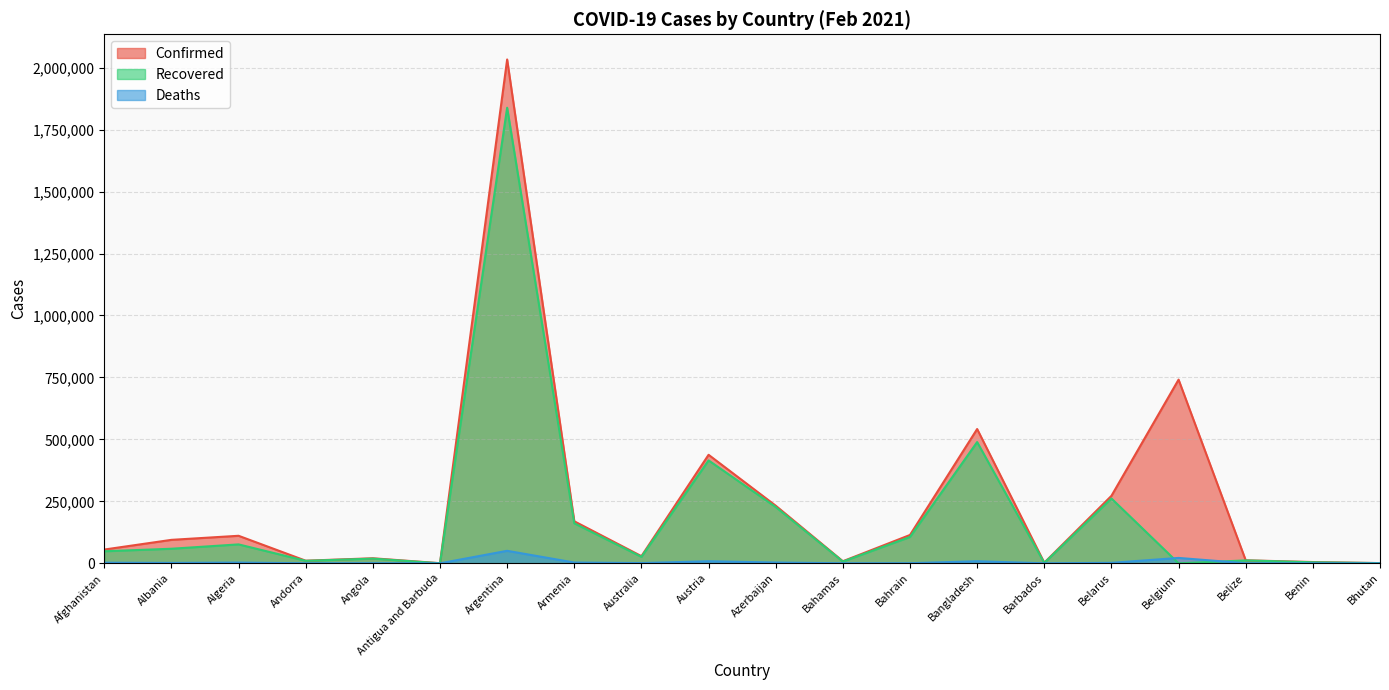

Which series ends up on top after the final intersection of Deaths and Recovered?

Recovered